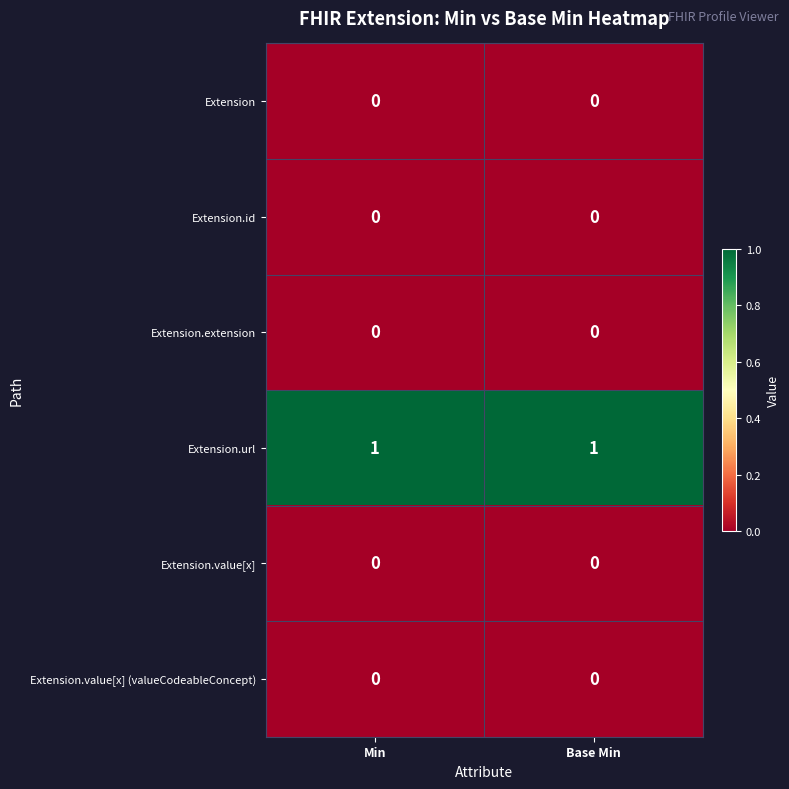

Reading left to right, what are all the values shown in this chart?

Extension: Min=0	Base Min=0
Extension.id: Min=0	Base Min=0
Extension.extension: Min=0	Base Min=0
Extension.url: Min=1	Base Min=1
Extension.value[x]: Min=0	Base Min=0
Extension.value[x] (valueCodeableConcept): Min=0	Base Min=0